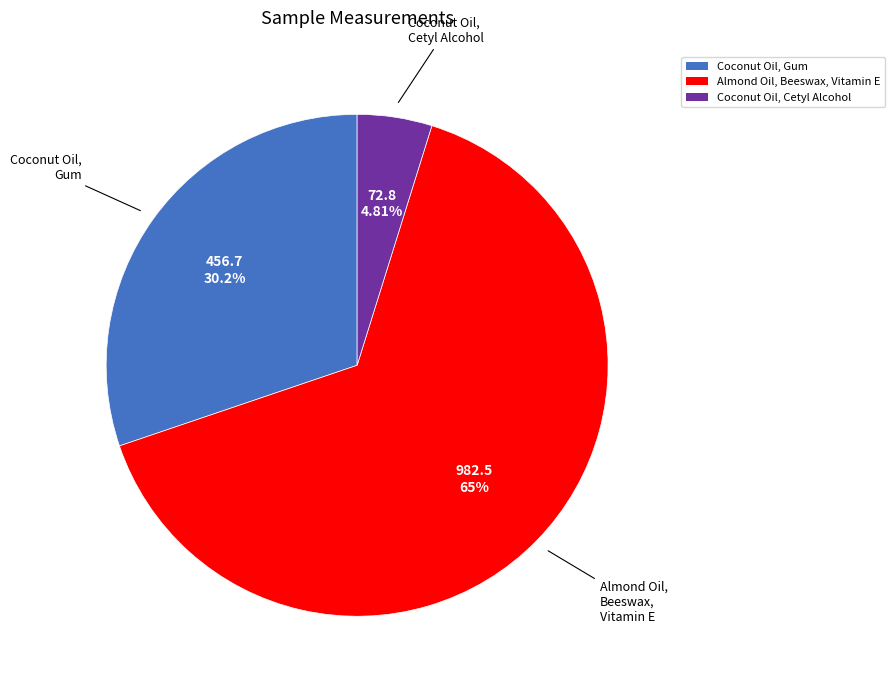

To the nearest percent, what portion does Almond Oil, Beeswax, Vitamin E represent?

65%